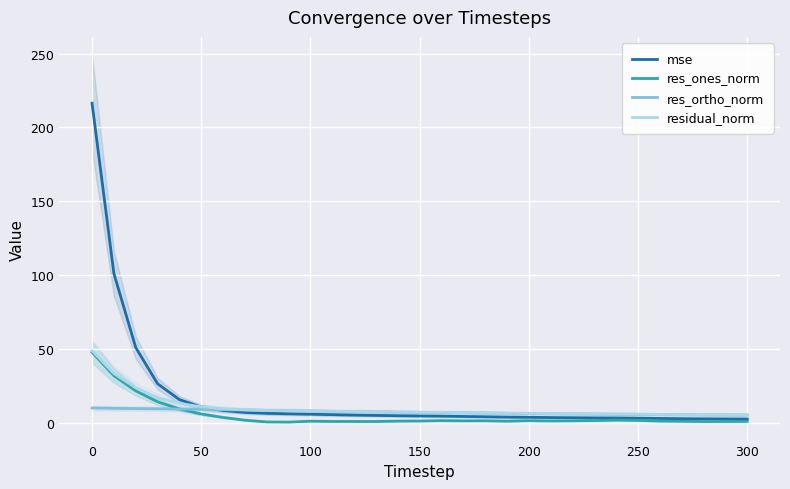

Does the chart display data point markers on the line(s)?

No